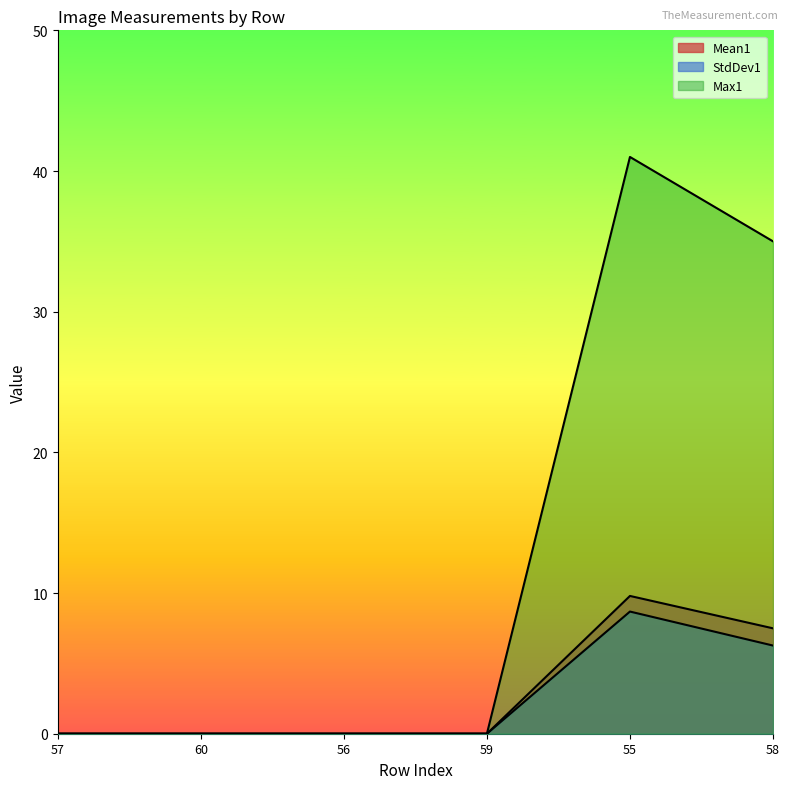

What are all the series names shown in the legend?

Mean1, StdDev1, Max1